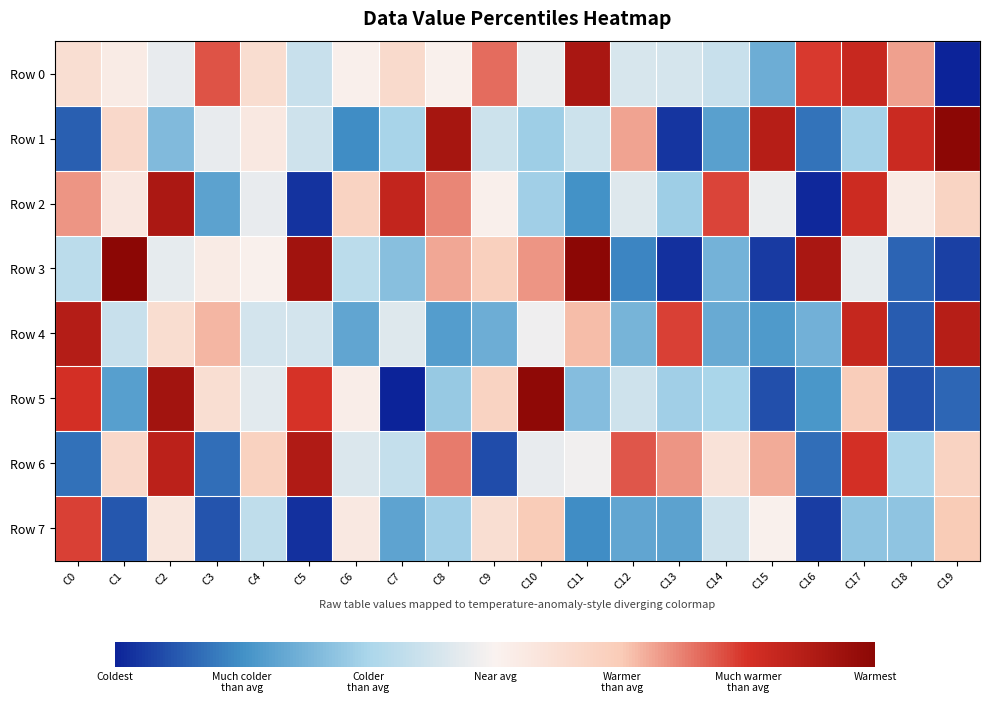

At which category is the sum across all series the highest?

C17